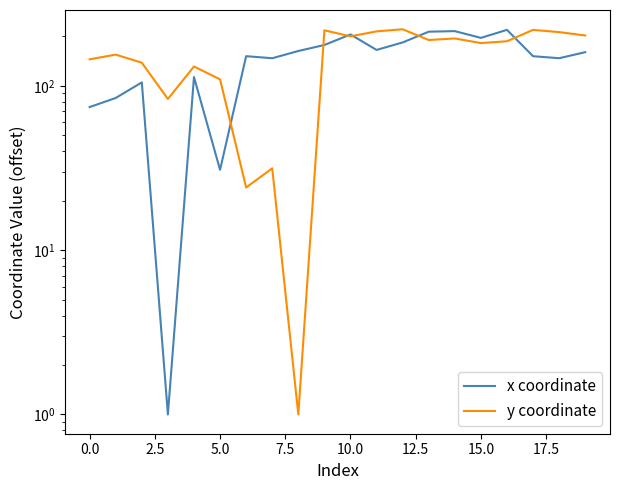

What is the lowest value of the y coordinate series?

1.0